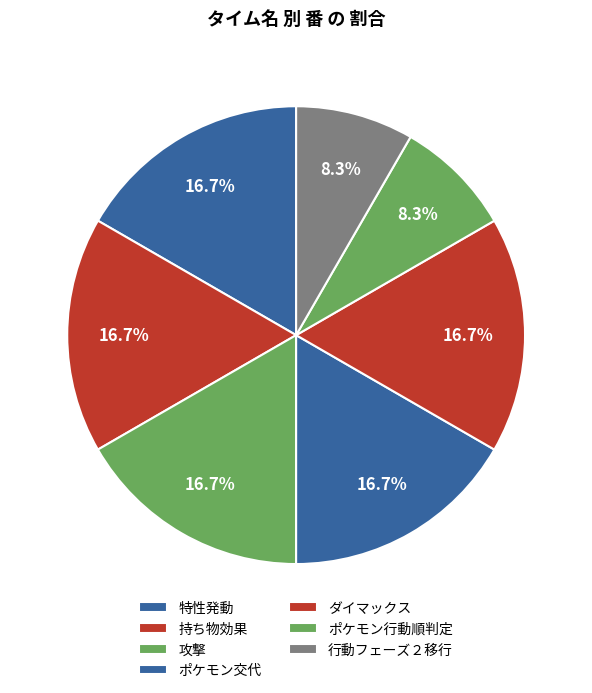

To the nearest percent, what is the combined percentage of ポケモン交代 and 持ち物効果?

33%